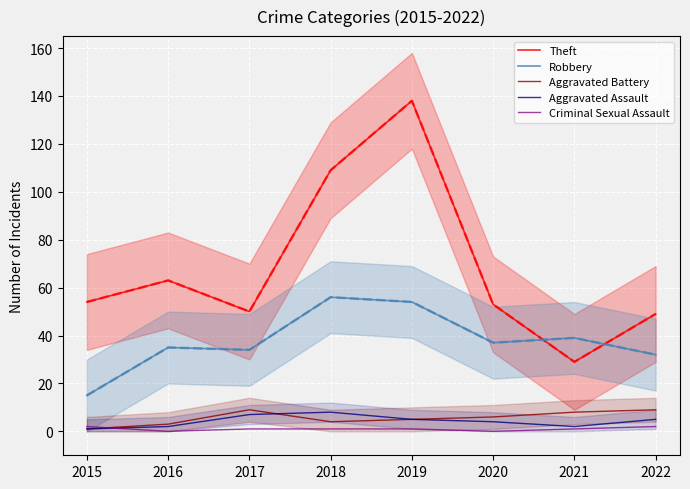

Which series has the largest total across all categories?

Theft